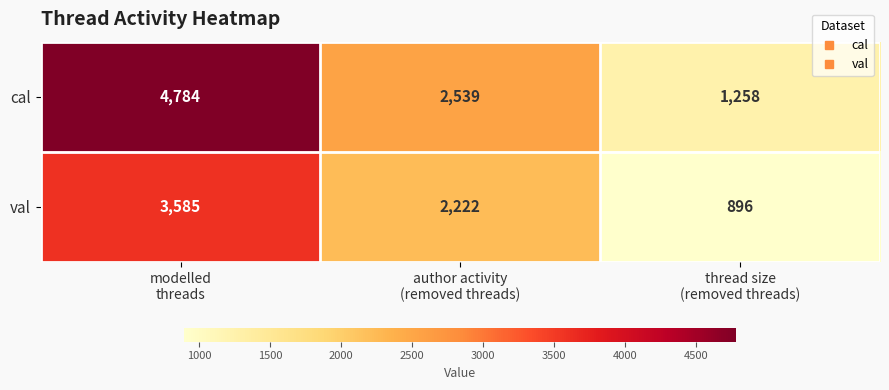

Which series changed the most between author activity
(removed threads) and thread size
(removed threads)?

val